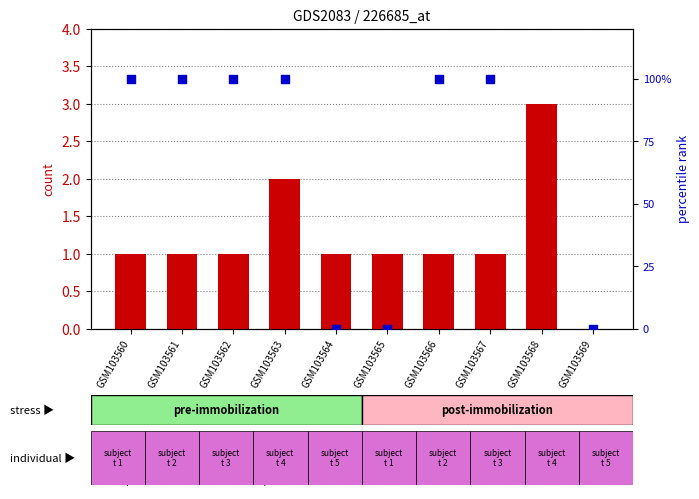

Which series has the largest Y range (max minus min)?

count